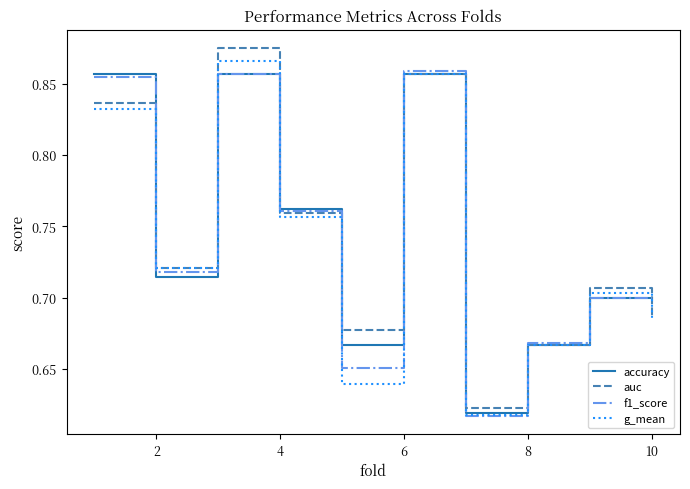

How many distinct data groups are displayed?

4